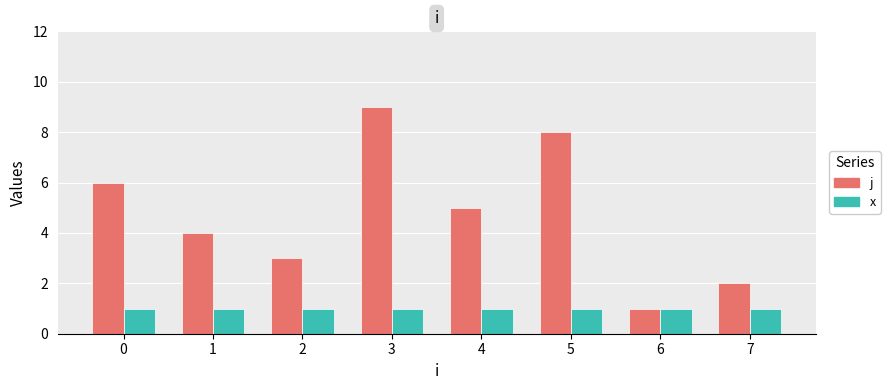

At which category is the sum across all series the highest?

3